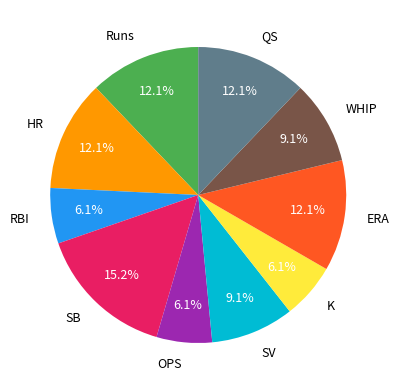

How much of the chart is everything except SV?

90.9%